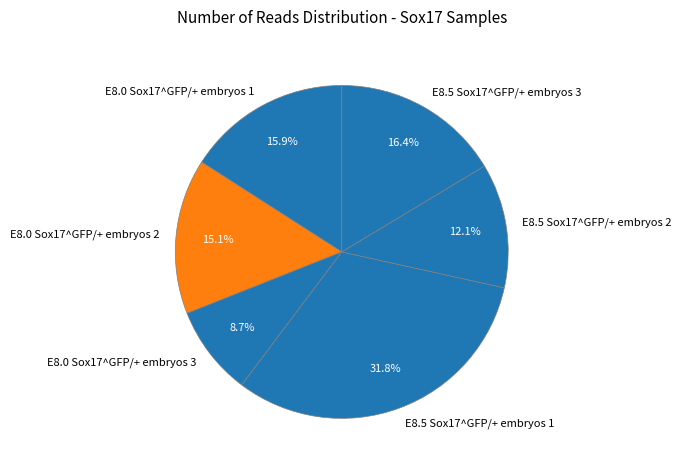

Count the number of slices in the pie.

6